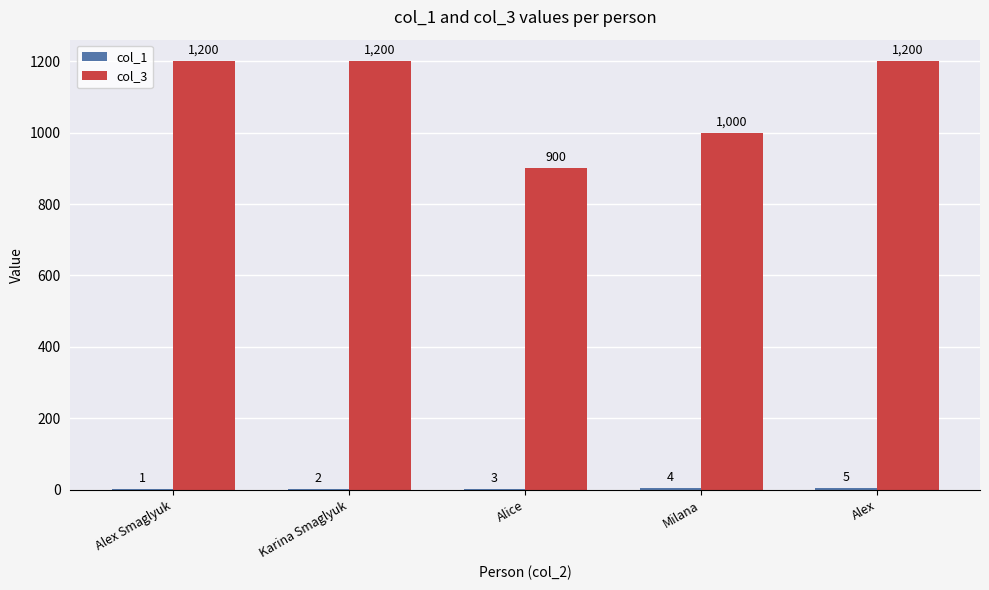

Count the number of data series in this chart.

2